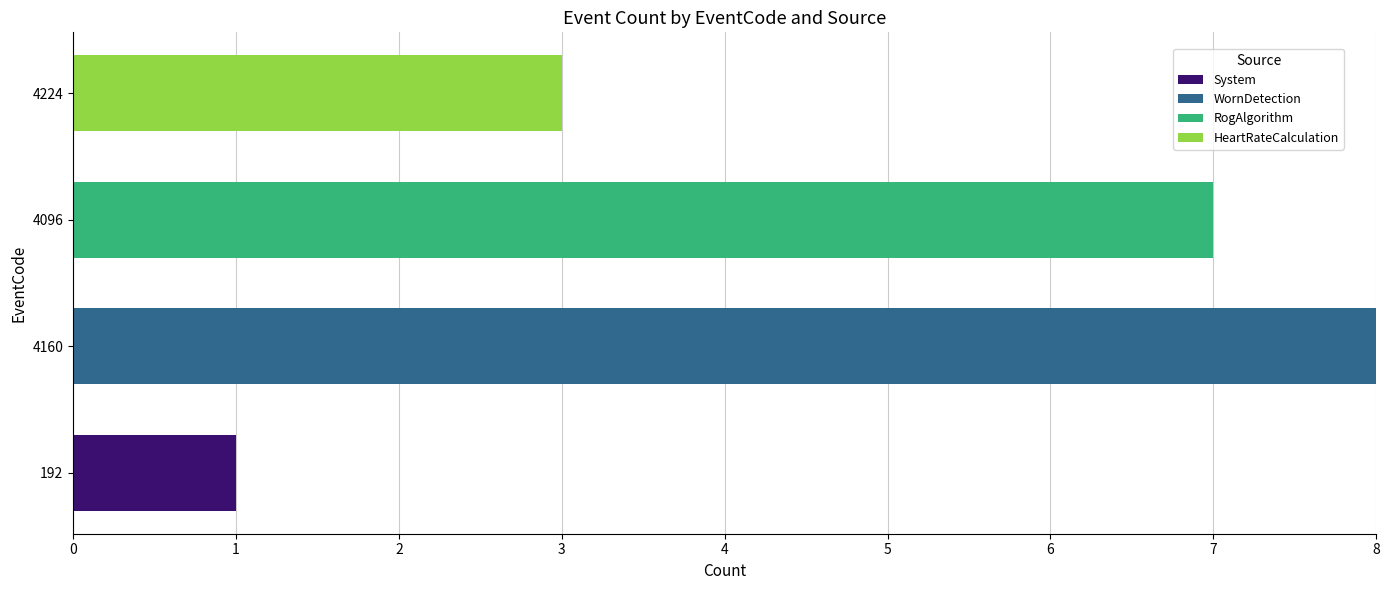

What are all the series names shown in the legend?

System, WornDetection, RogAlgorithm, HeartRateCalculation